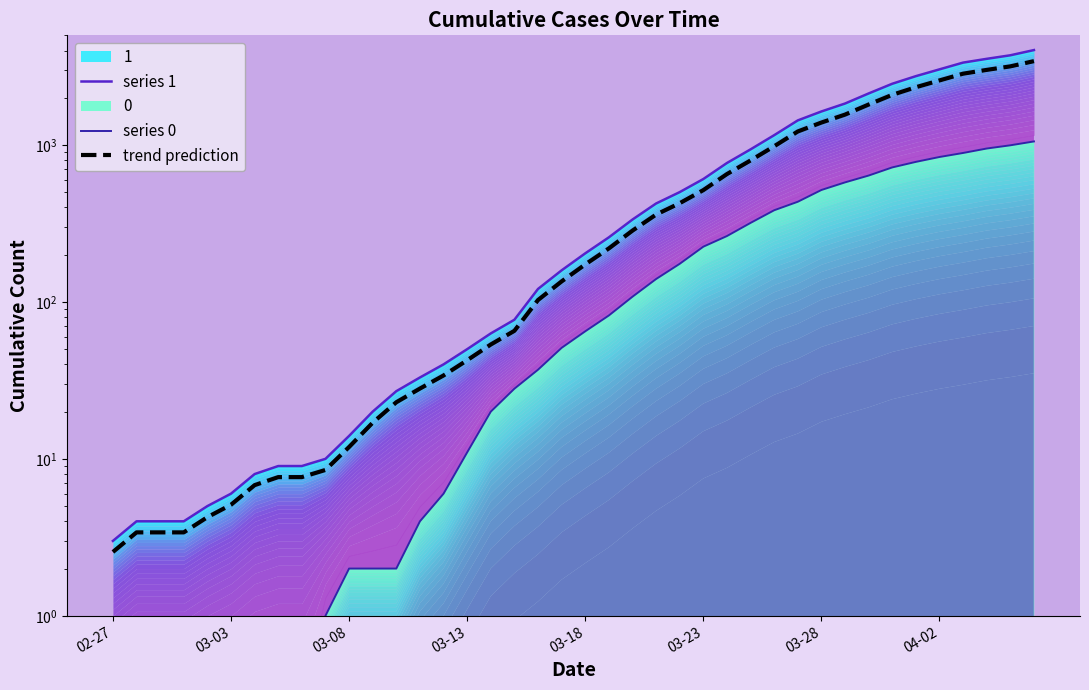

True or false: trend prediction and series 1 cross at least once.

False